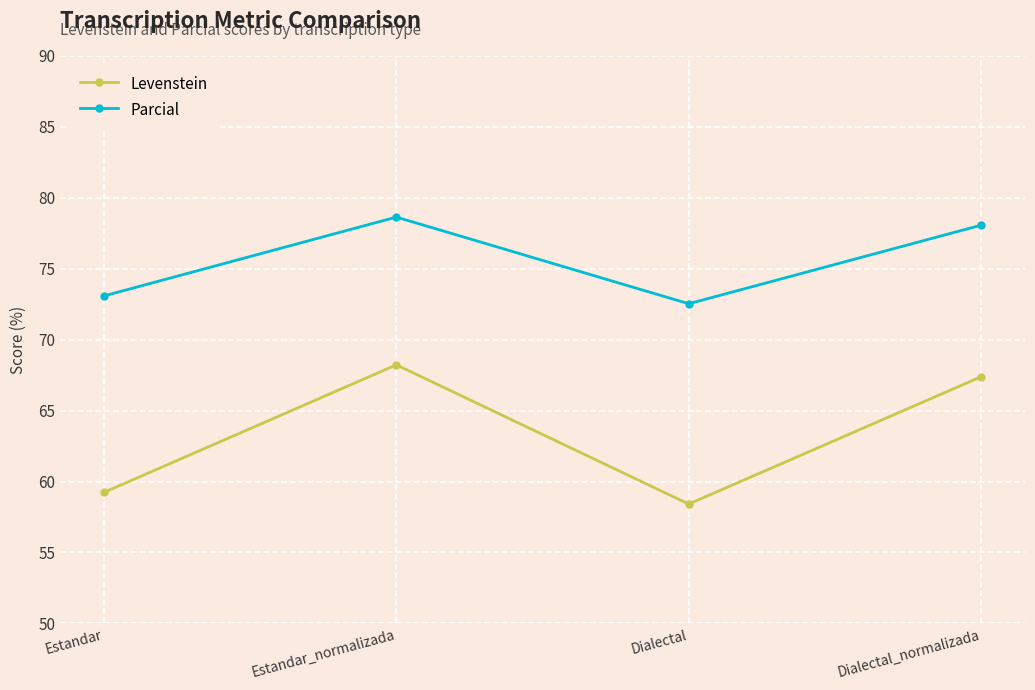

Reading left to right, list all the values displayed in this chart.

Levenstein: 59.2	68.2	58.4	67.4
Parcial: 73.1	78.6	72.5	78.1